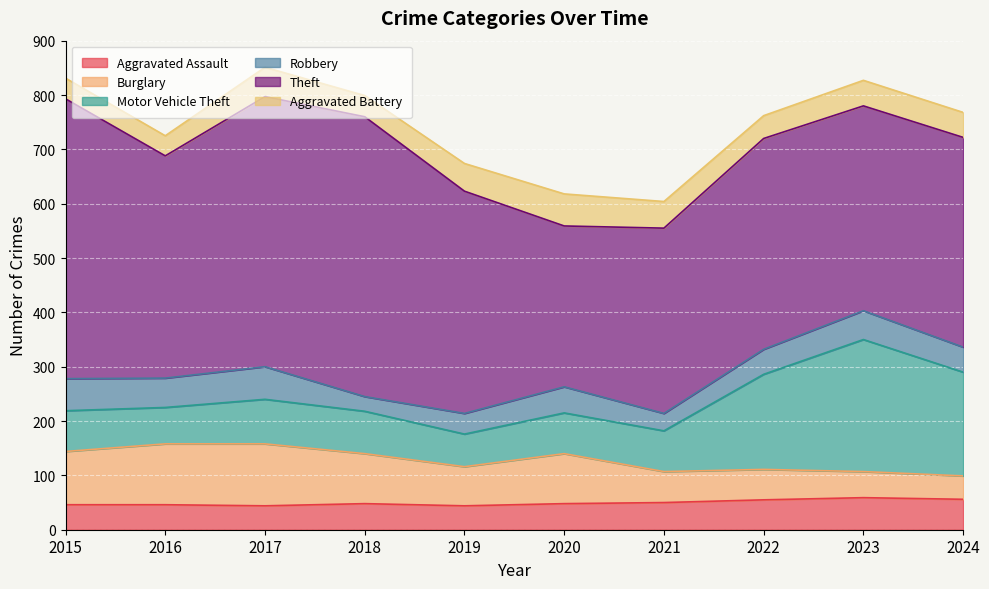

Is the value of Aggravated Assault at 2015 greater than the value of Robbery at 2016?

No